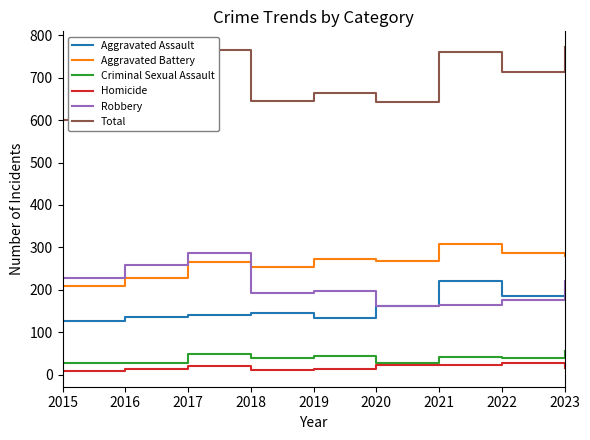

Is this an area chart (filled region under the line)?

No